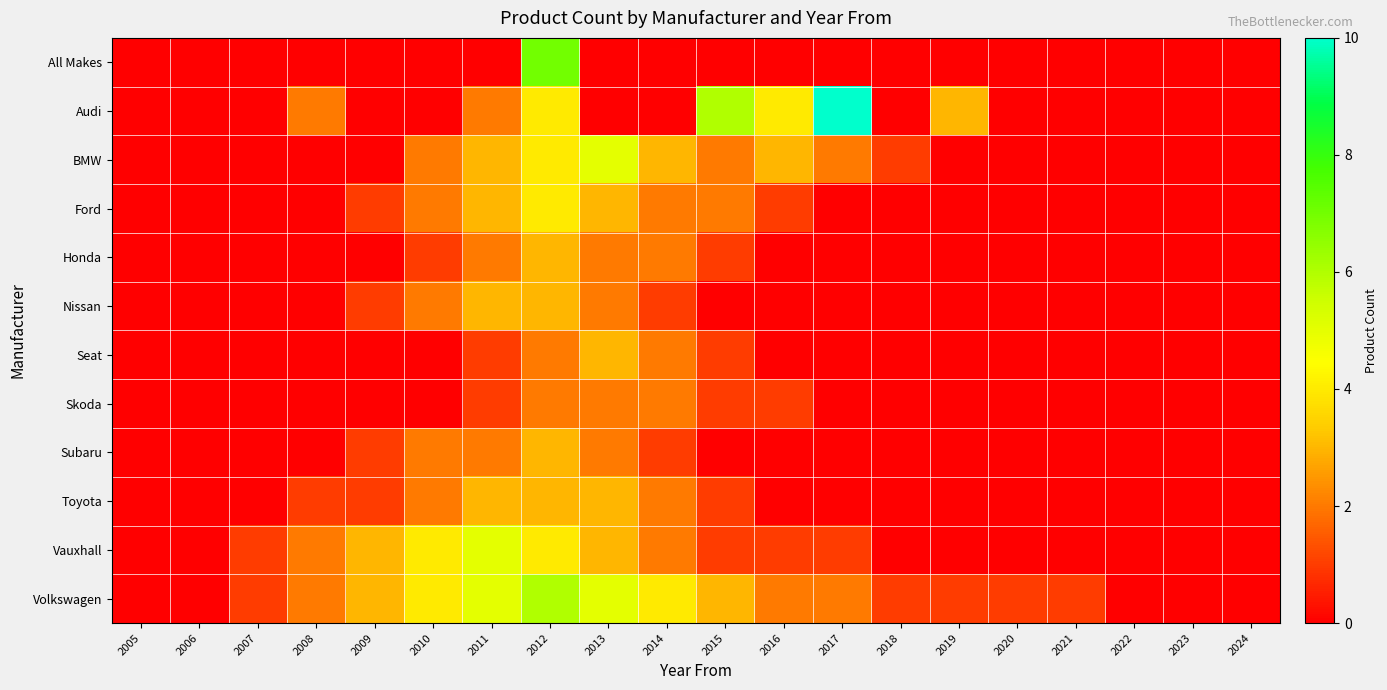

At how many categories does at least one series exceed 4?

5